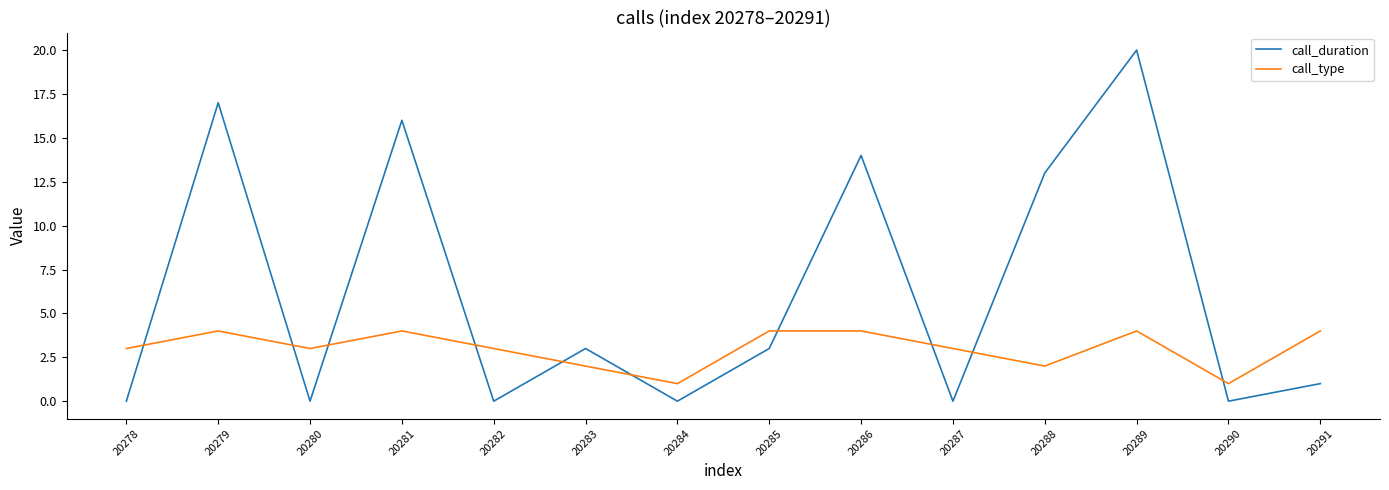

In call_duration, how many points are lower than both neighbors (excluding endpoints)?

5